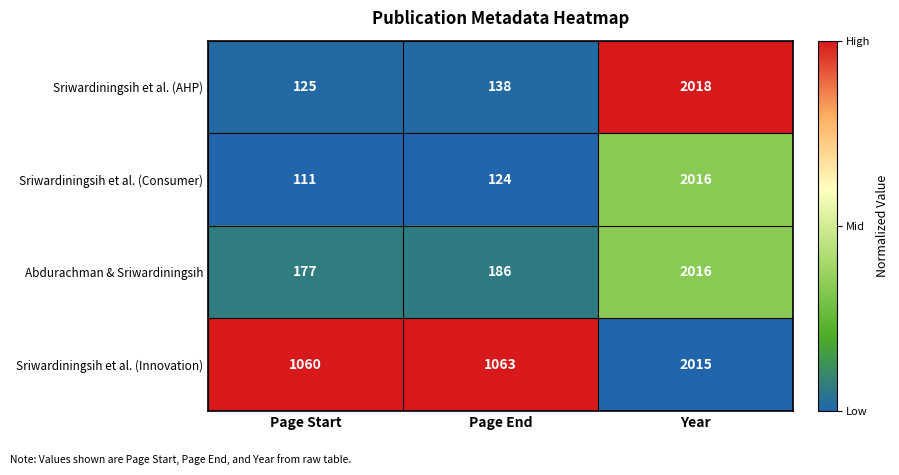

What is the difference between the highest and lowest values at Page Start?

949